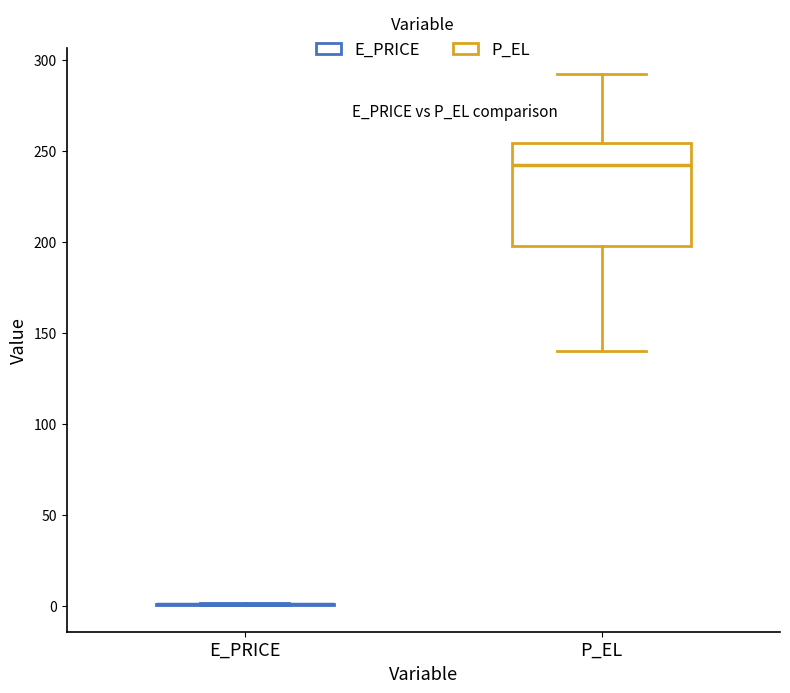

Where is the lower edge of the box for P_EL on the y-axis? The values are not printed on the chart, so give them approximately, as read against the axis.

195